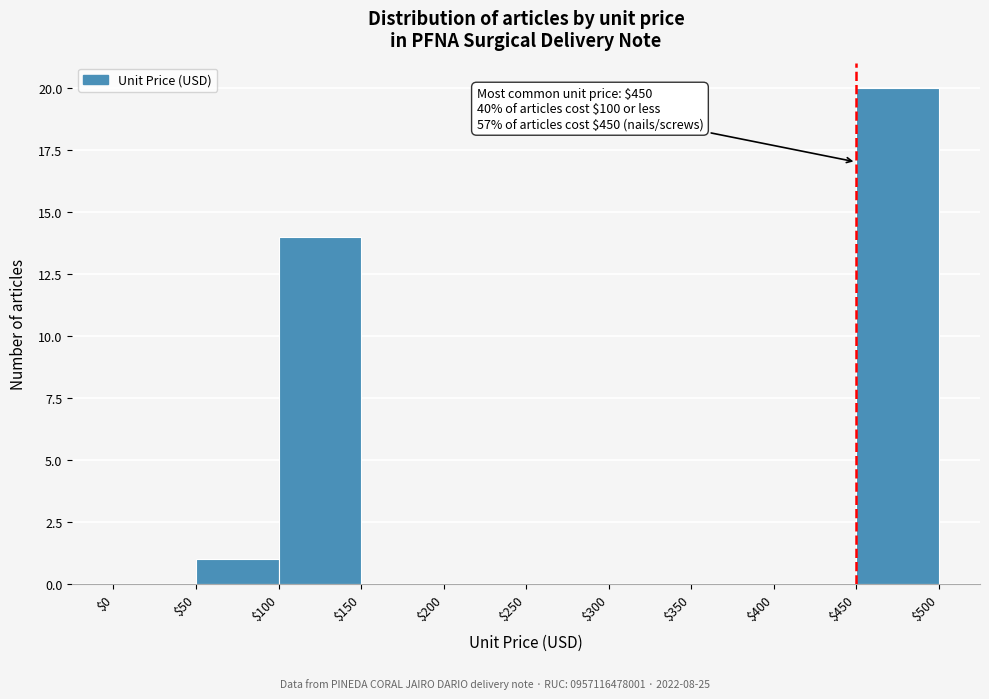

Over which range of the x-axis is the bar tallest?

$450 to $500